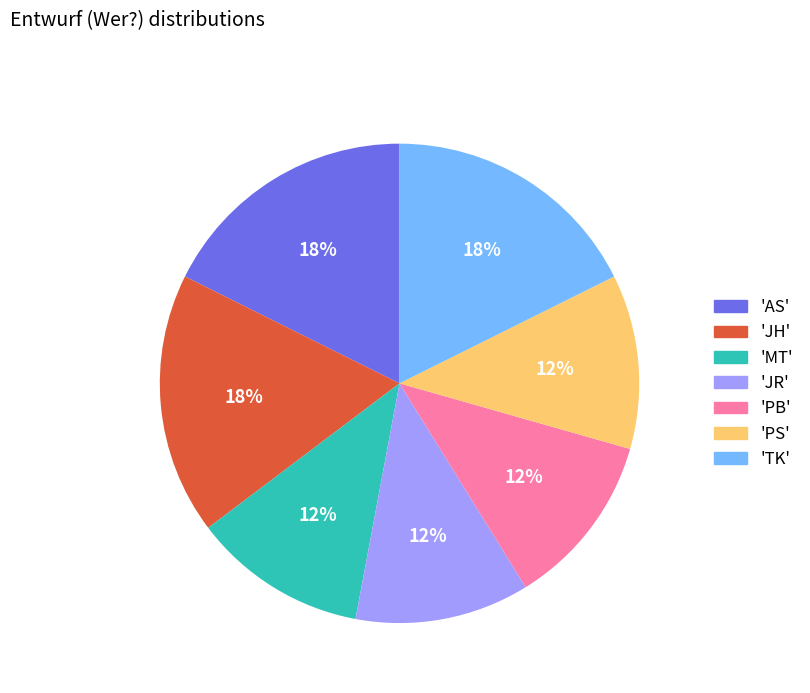

Is 'MT' the majority of the pie?

No